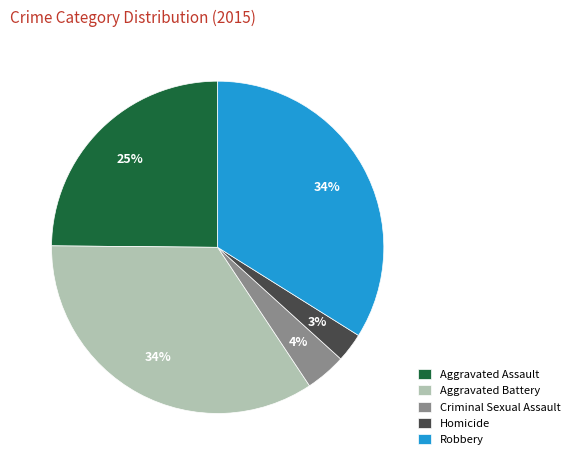

How many slices are in this pie chart?

5